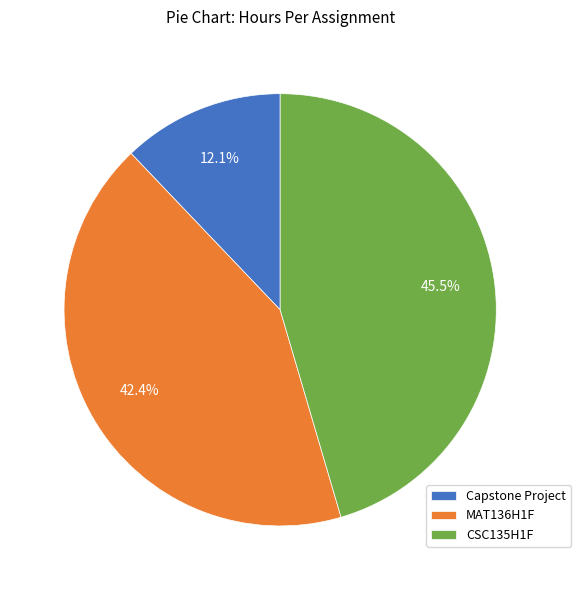

Combined, do MAT136H1F and Capstone Project account for over 50%?

Yes